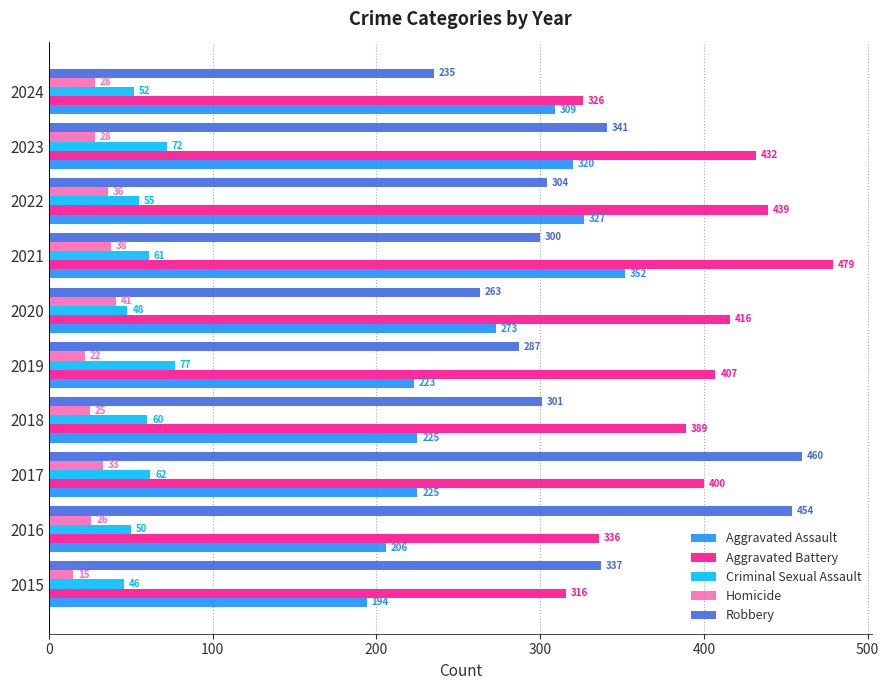

Which series changed the most between 2022 and 2023?

Robbery